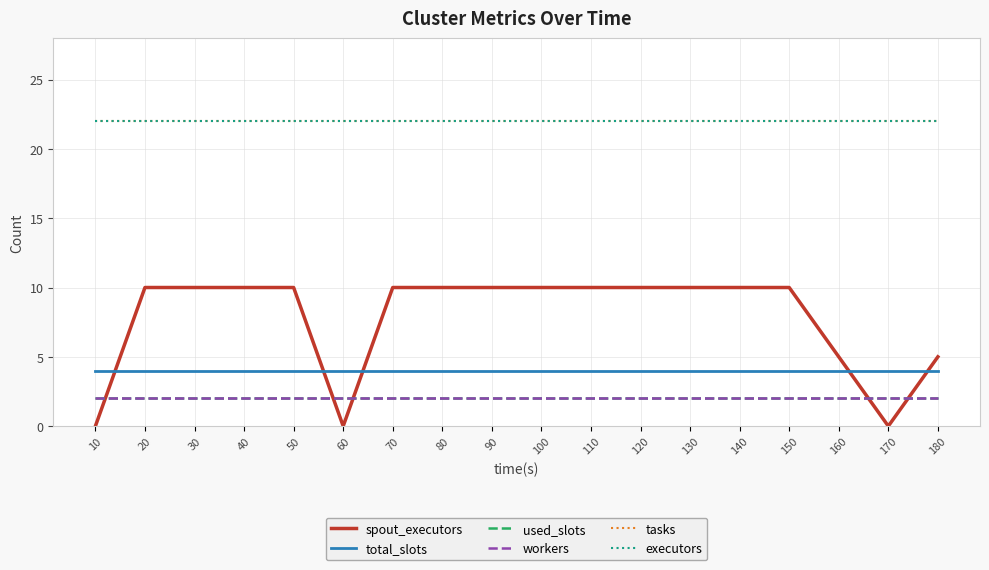

Which series has the largest total across all categories?

tasks